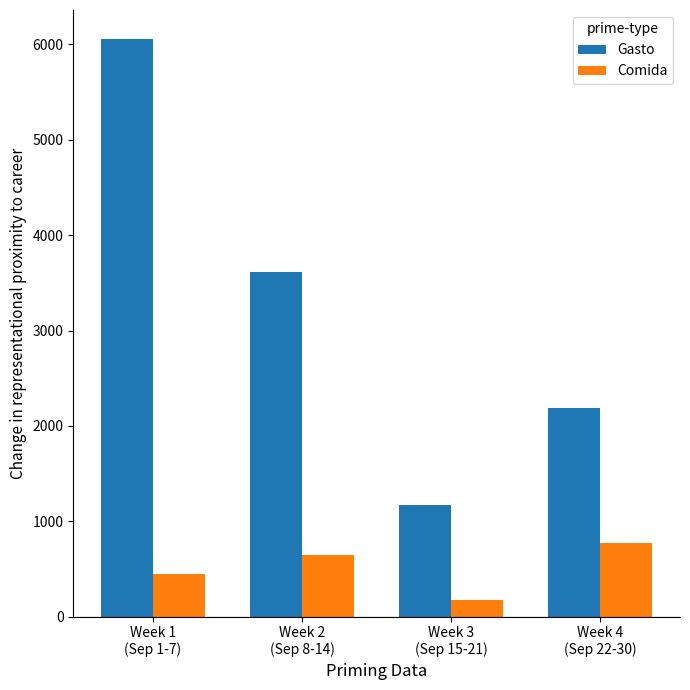

Rank the series by their average value, from highest to lowest.

Gasto, Comida